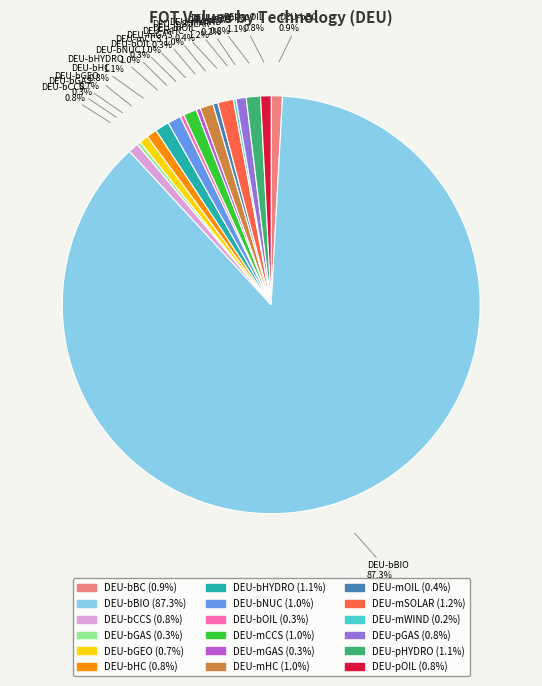

Combined, do DEU-pGAS and DEU-pOIL account for over 50%?

No